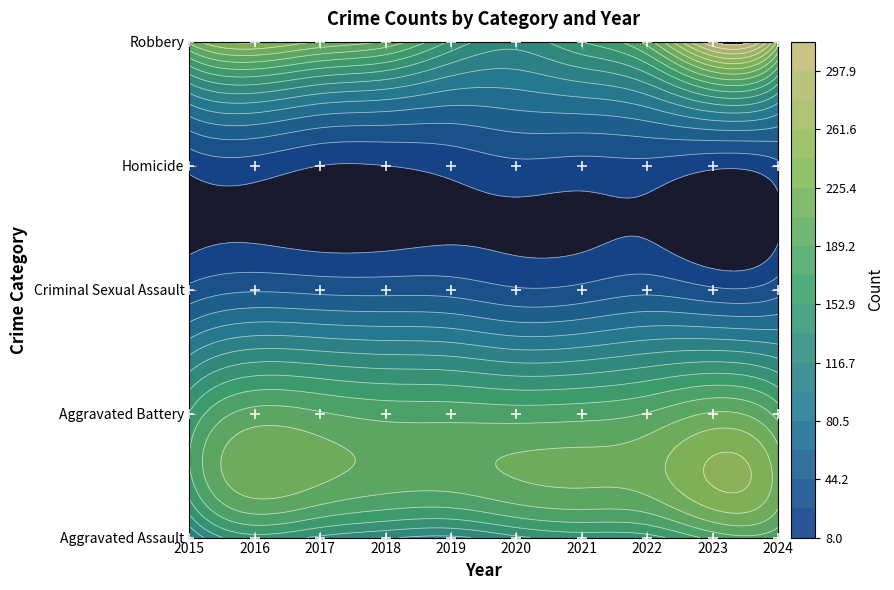

How many data points in Aggravated Battery are less than 183?

5